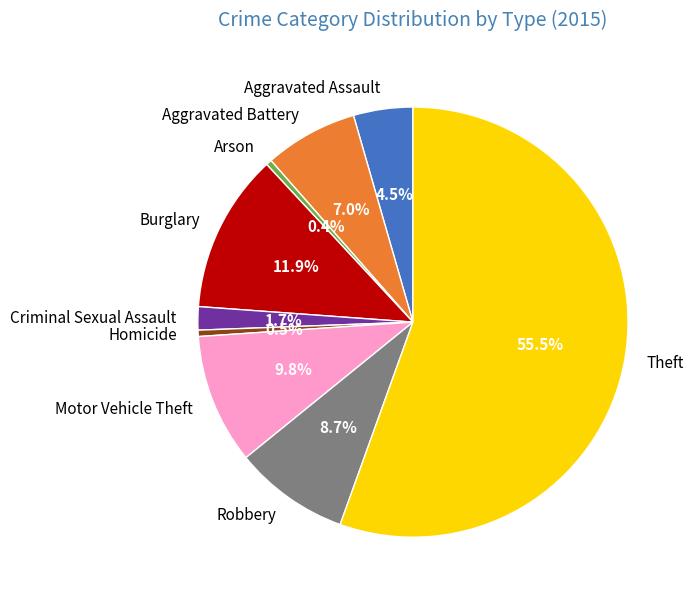

Which slice represents more than half of the pie?

Theft